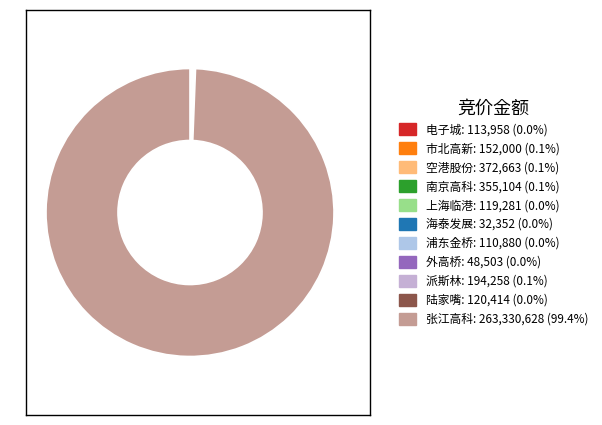

To the nearest percent, what is the difference between the largest and smallest slice percentages?

99%